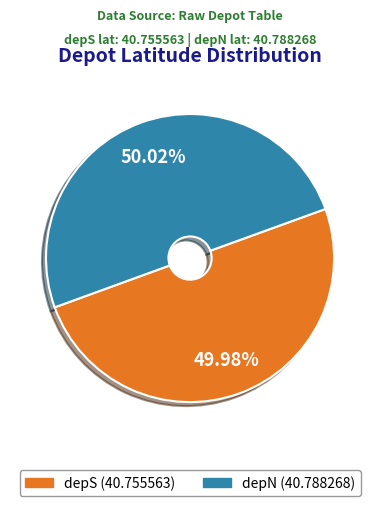

Is it true that depN is 56% of the pie?

False